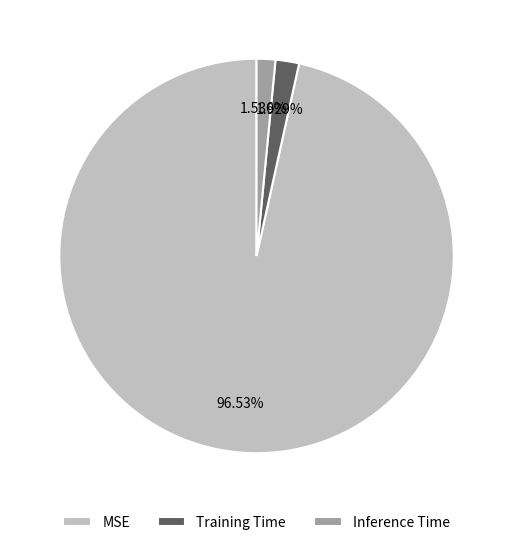

What percentage is the MSE slice, to the nearest percent?

97%